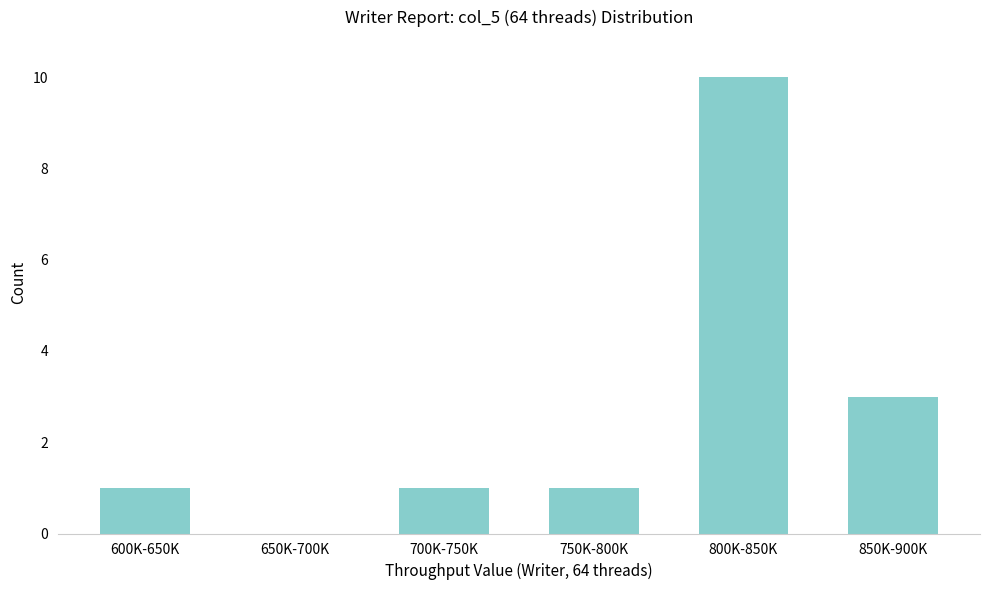

Reading right to left, list all the values displayed in this chart.

850K-900K=3	800K-850K=10	750K-800K=1	700K-750K=1	650K-700K=0	600K-650K=1